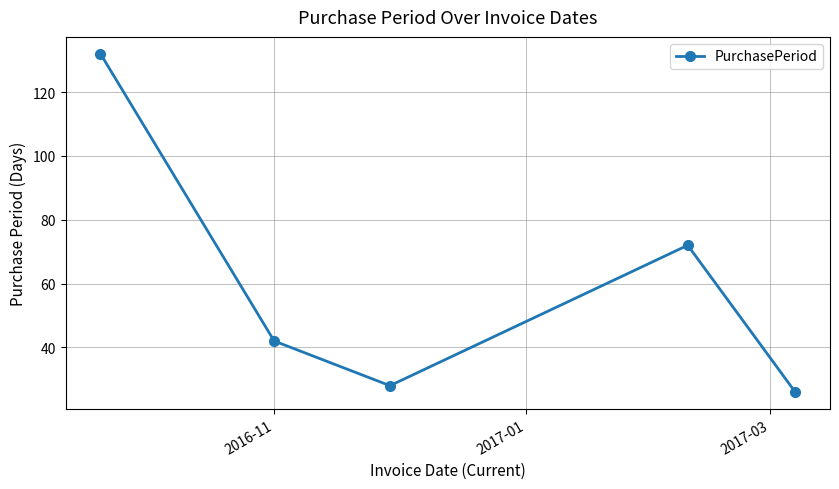

What is the value of the 4th point from the left?

72